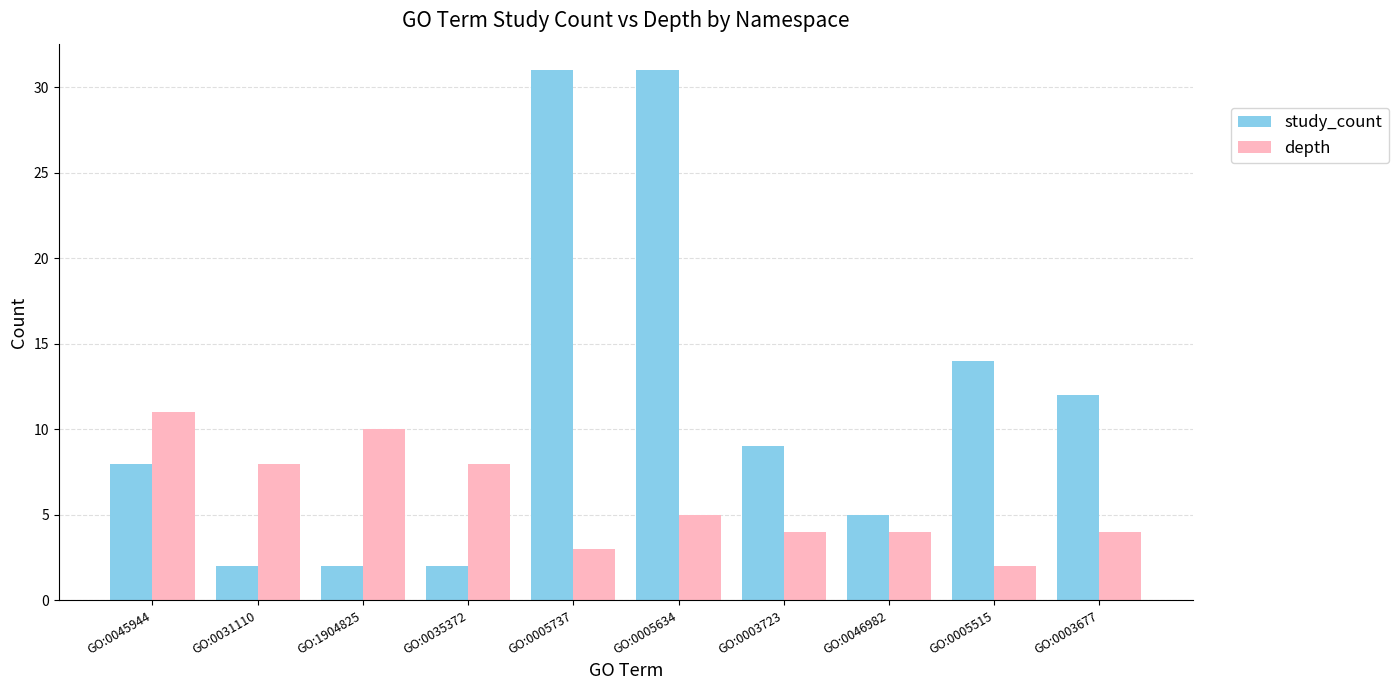

What is the smallest value displayed?

2